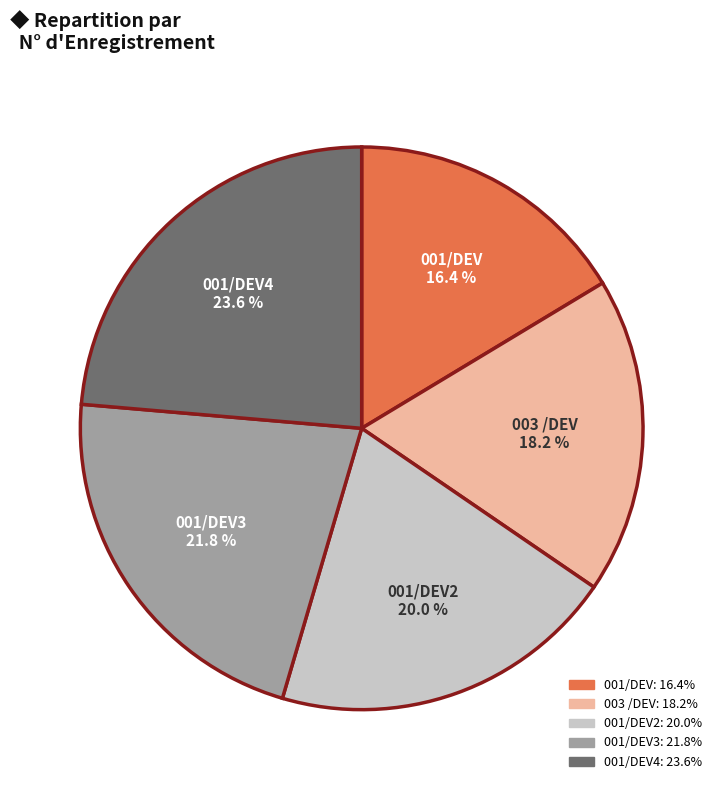

Is there any slice that represents more than half of the pie?

No